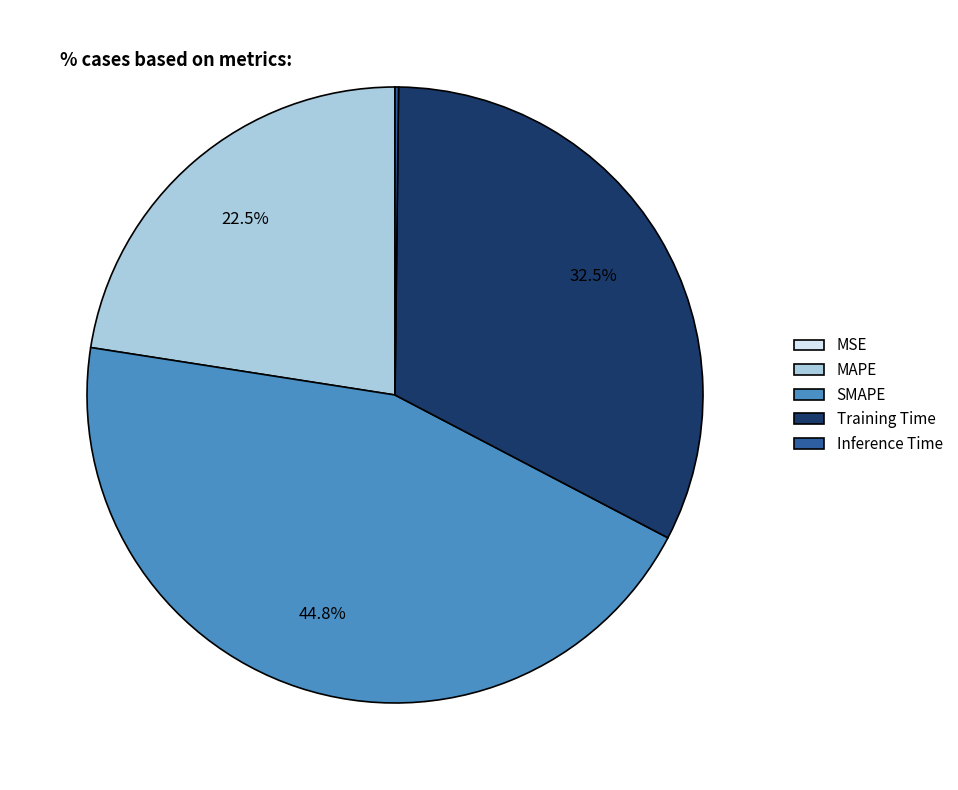

Does SMAPE represent more than half of the total?

No